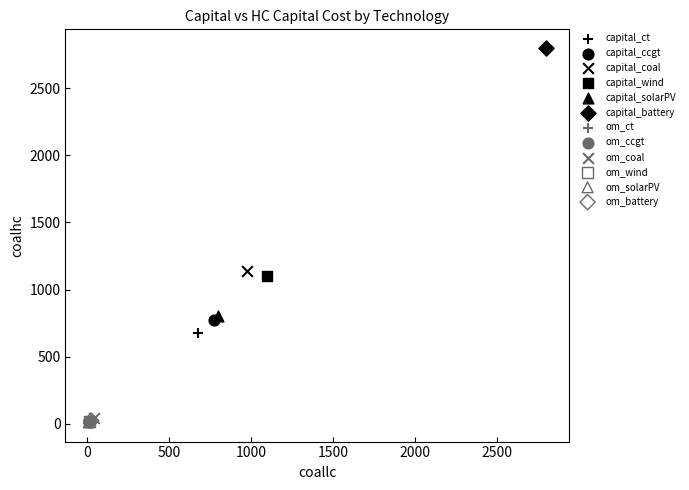

What are all the series names shown in the legend?

capital_ct, capital_ccgt, capital_coal, capital_wind, capital_solarPV, capital_battery, om_ct, om_ccgt, om_coal, om_wind, om_solarPV, om_battery